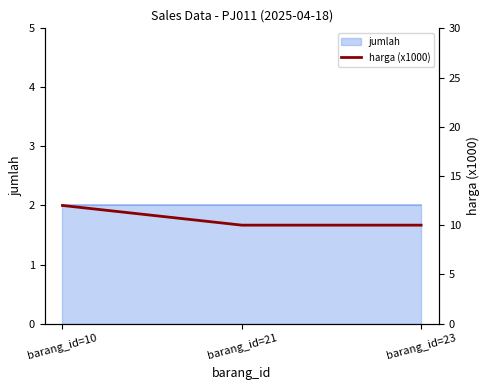

True or false: the data shows 12 at barang_id=10.

True